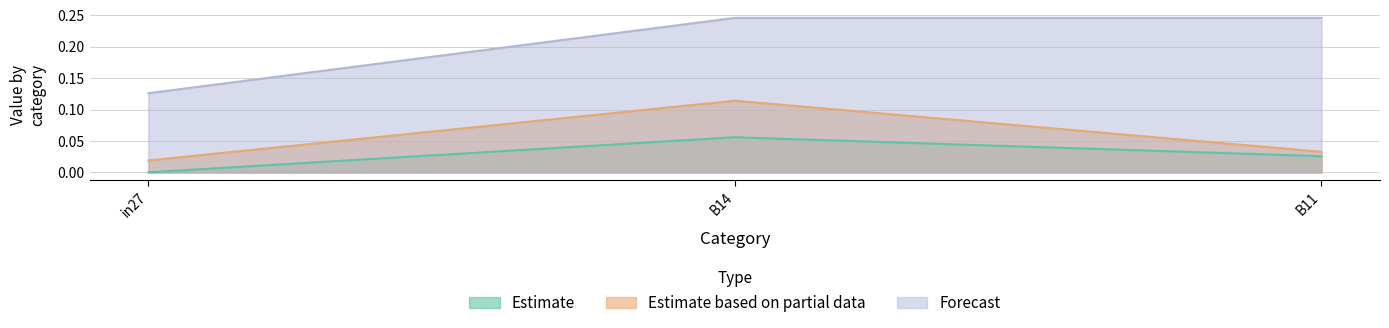

How many lines are shown in the chart?

3